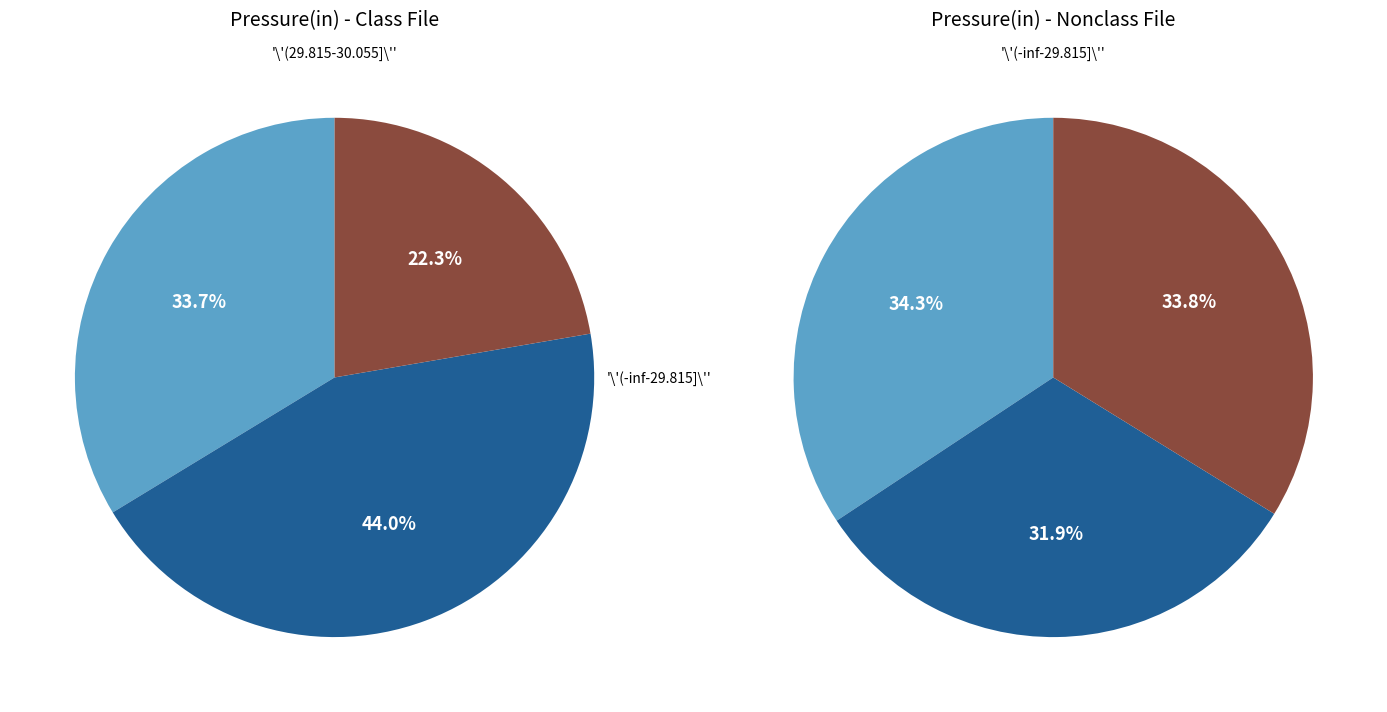

Is it true that 0 is 34% of the pie?

True